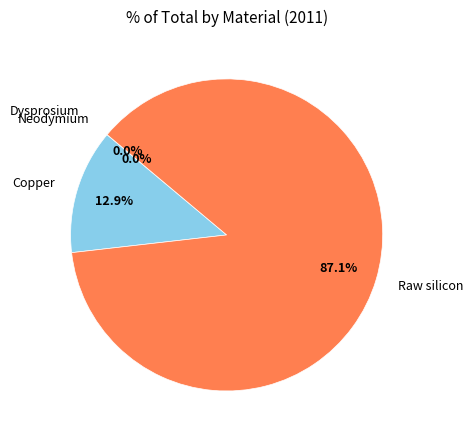

What is the largest slice in the pie chart?

Raw silicon